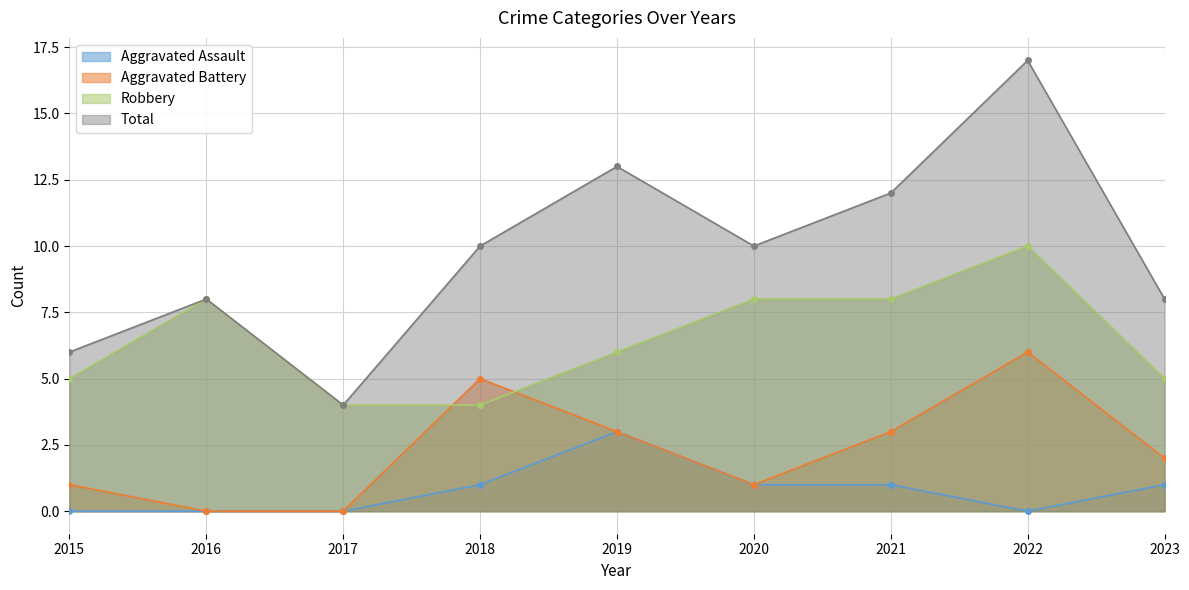

What is the total value across all series at 2018?

20